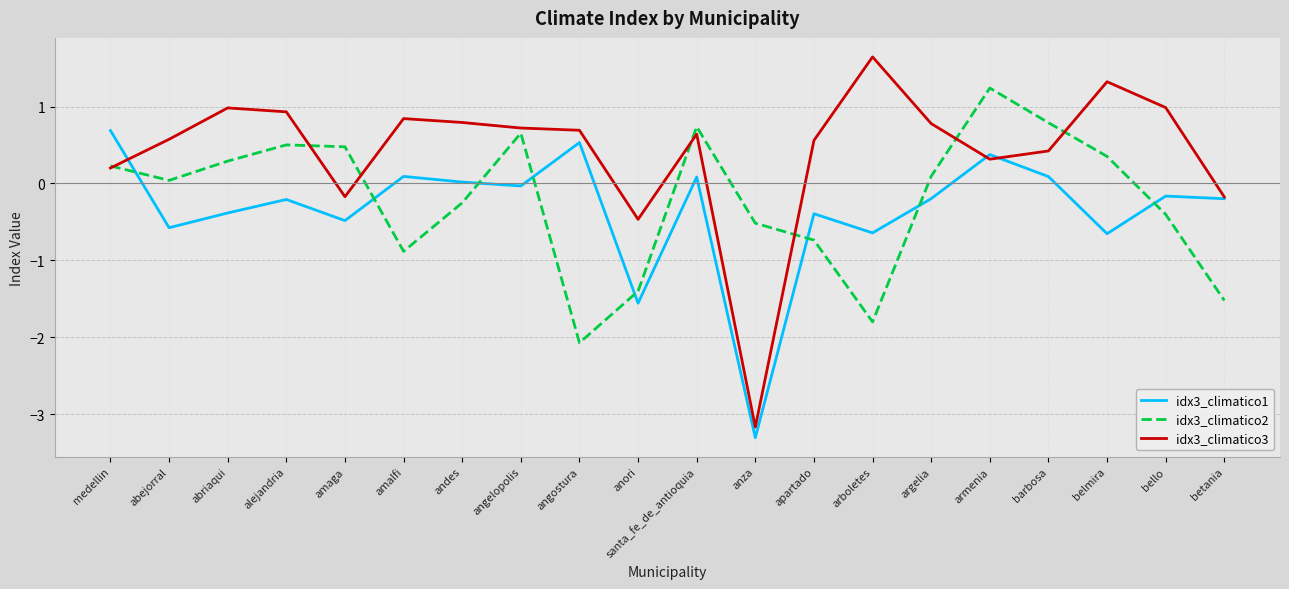

Which label corresponds to the smallest value in the chart?

anza